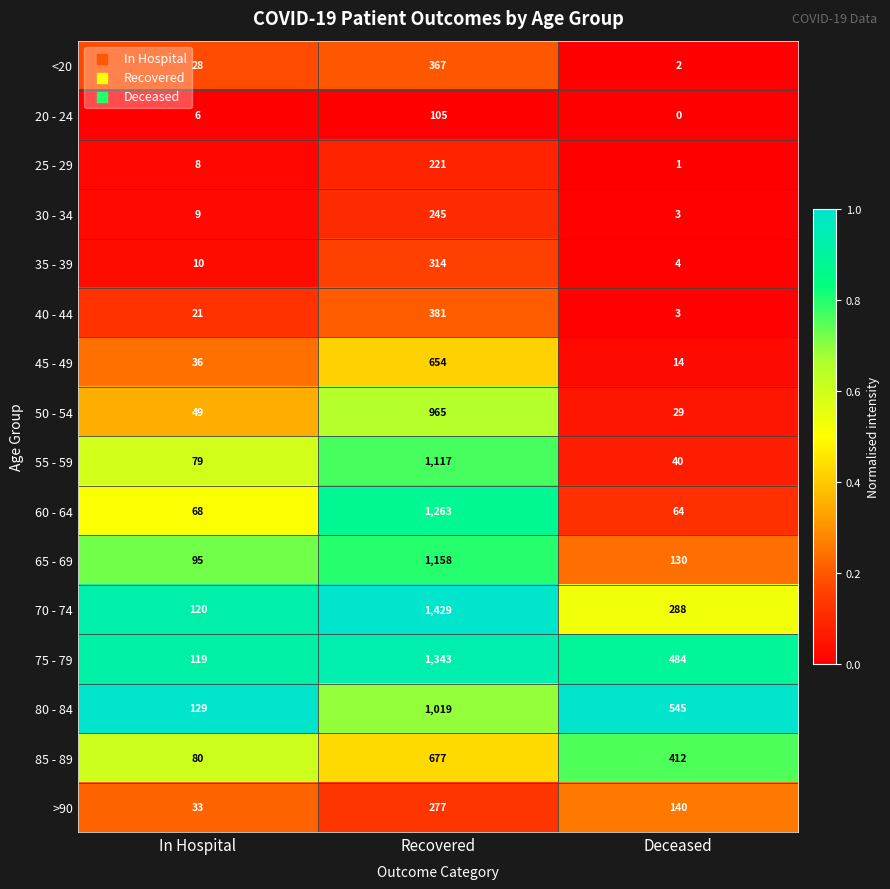

At In Hospital, list the series in order from smallest to largest.

20 - 24, 25 - 29, 30 - 34, 35 - 39, 40 - 44, <20, >90, 45 - 49, 50 - 54, 60 - 64, 55 - 59, 85 - 89, 65 - 69, 75 - 79, 70 - 74, 80 - 84